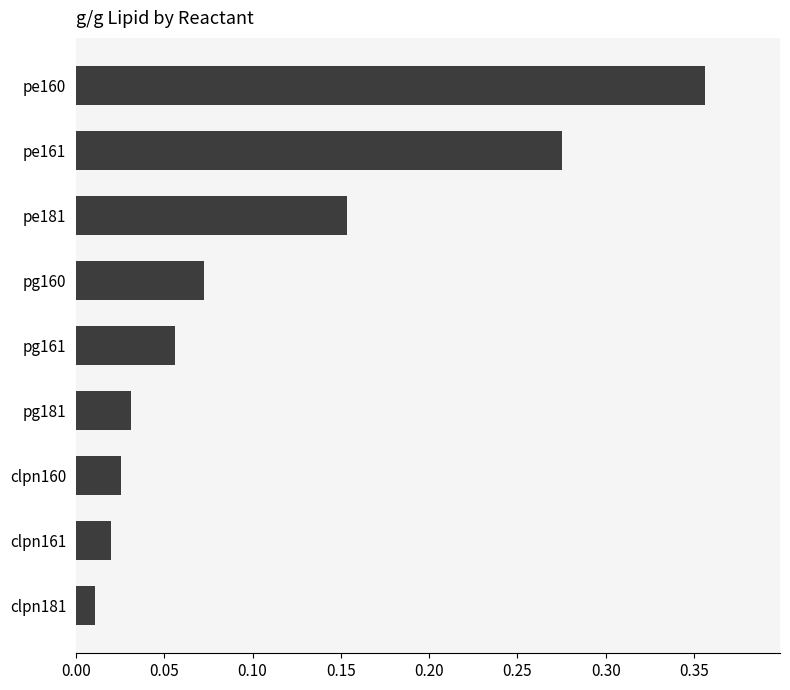

What is the sum of all values?

1.0